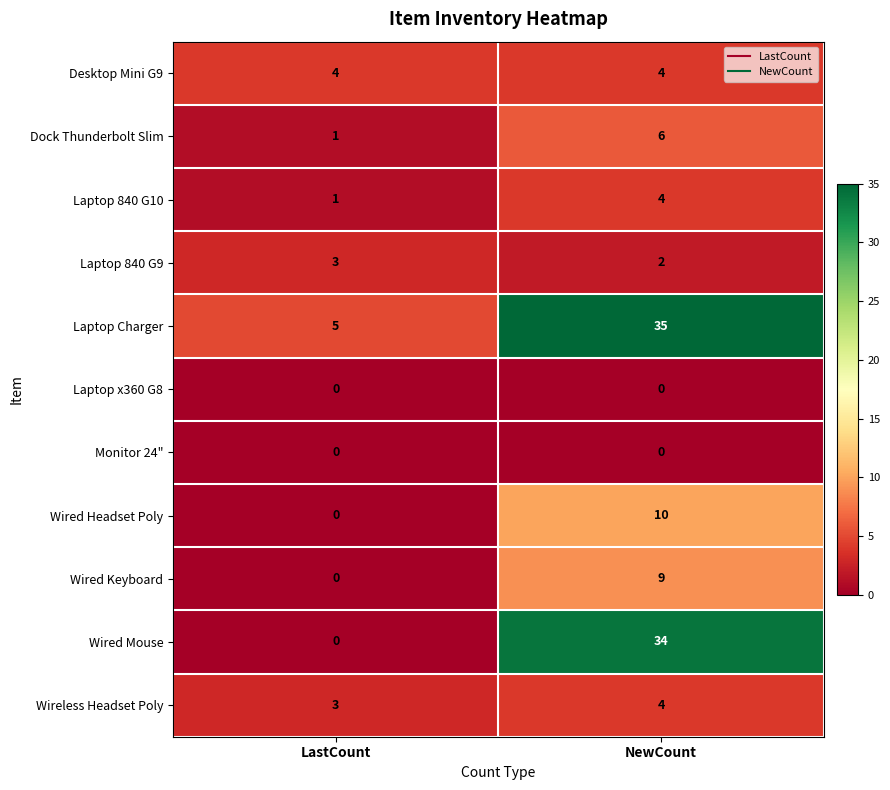

What is the total value across all series at LastCount?

17